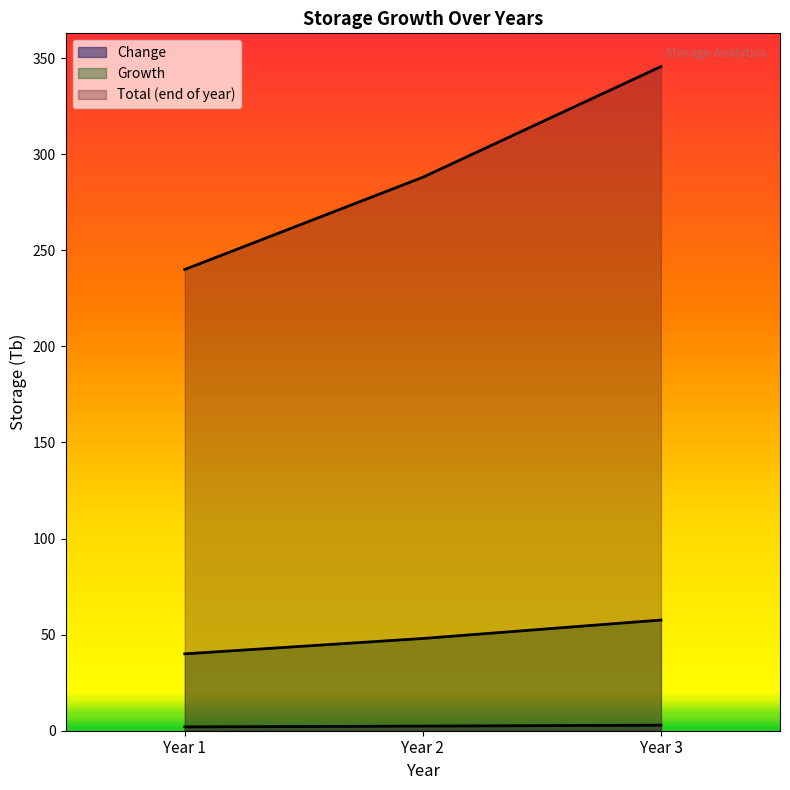

Which category has the highest value in the Change series?

Year 3